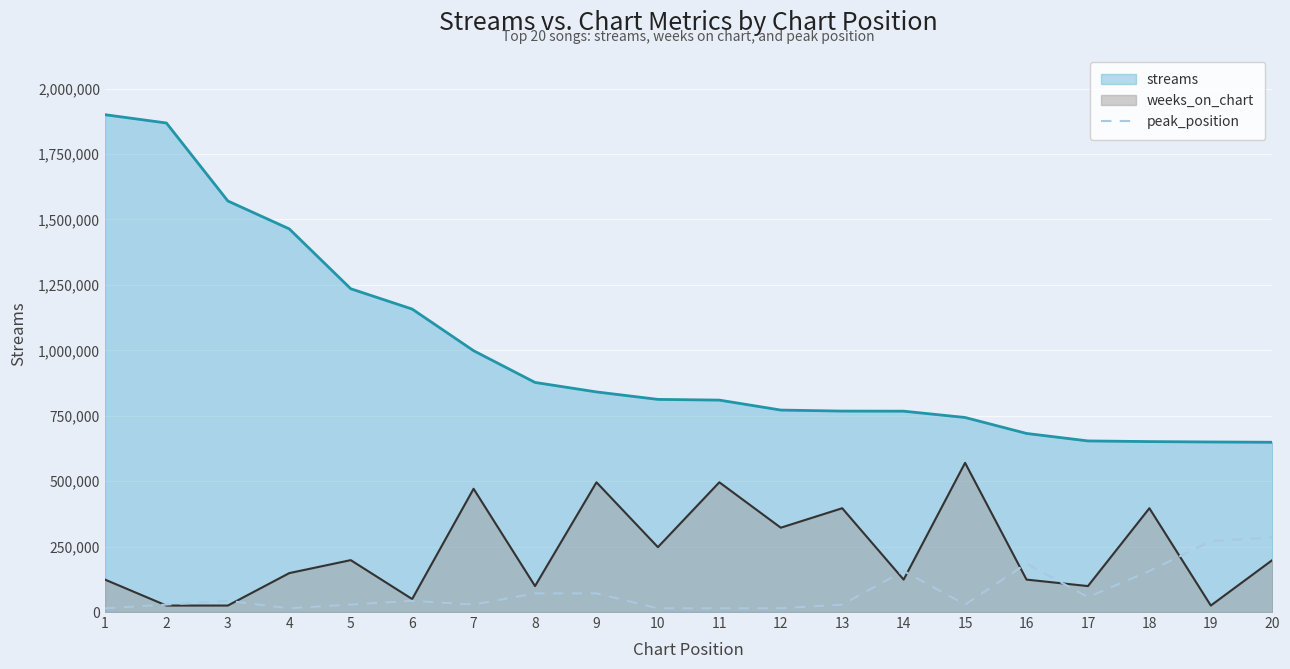

What is the difference between the highest and lowest values at 6?

1114829.3